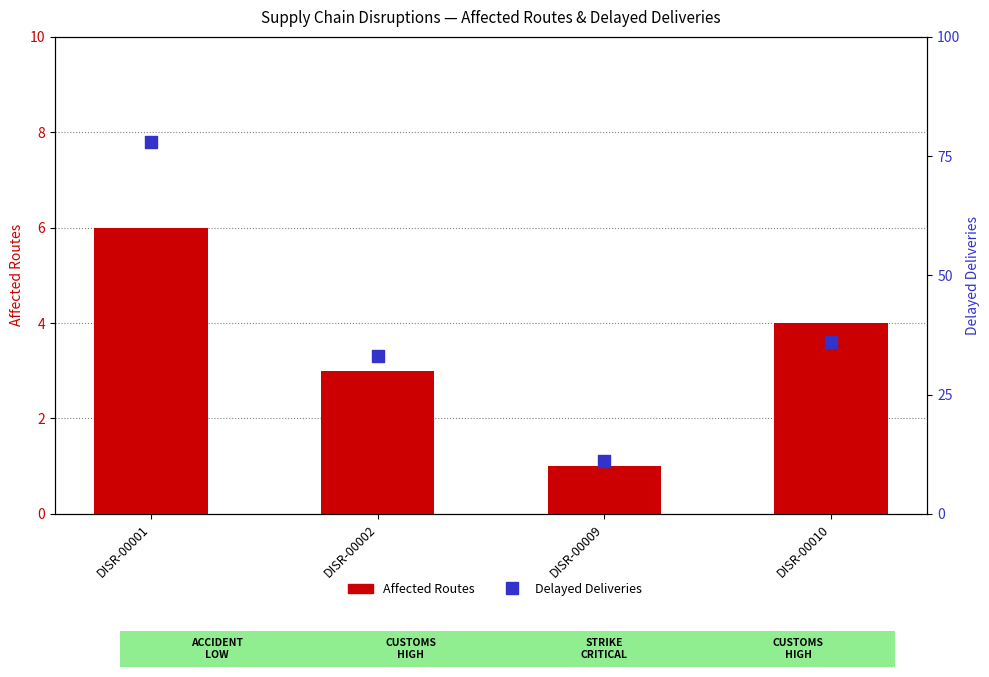

Which series has the largest total across all categories?

Delayed Deliveries